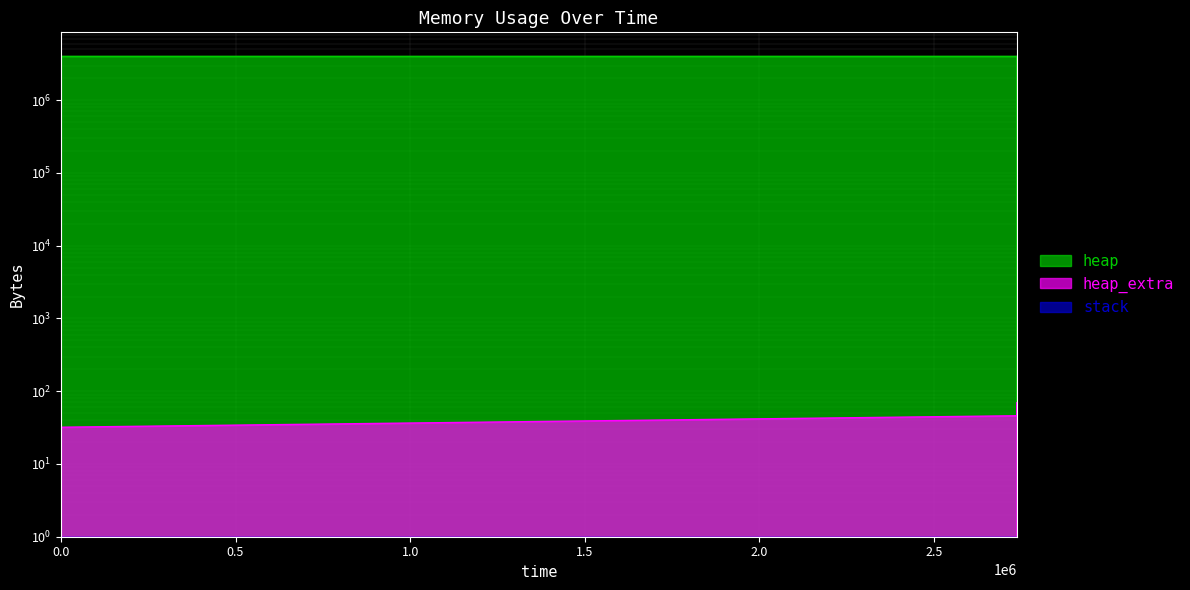

At how many categories does at least one series exceed 1487313?

10